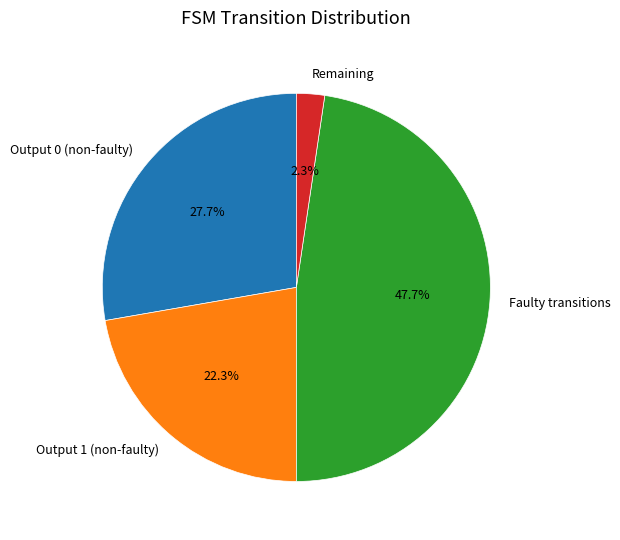

Which slice is the largest?

Faulty transitions